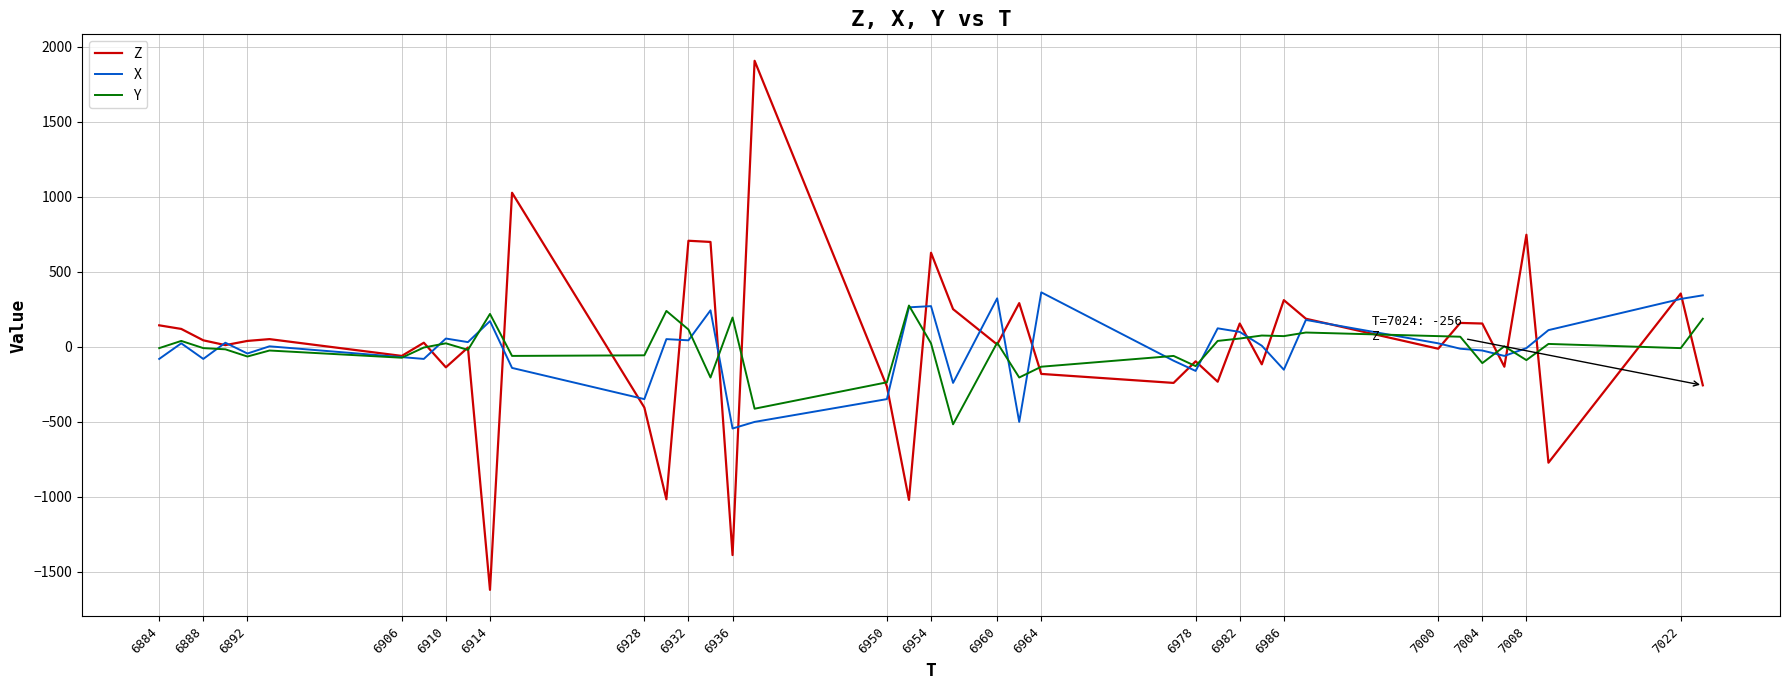

What is the maximum value for Y?

276